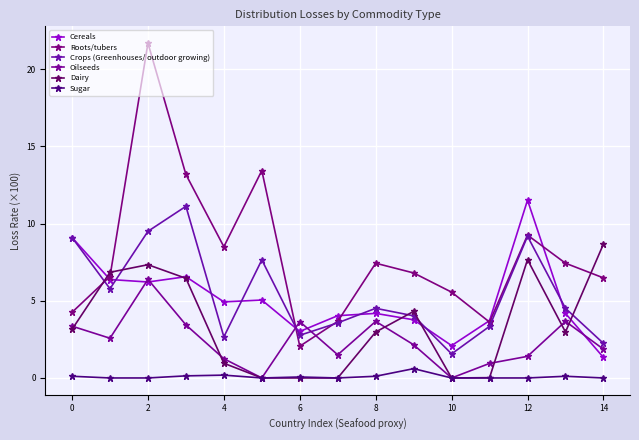

How many lines are shown in the chart?

6